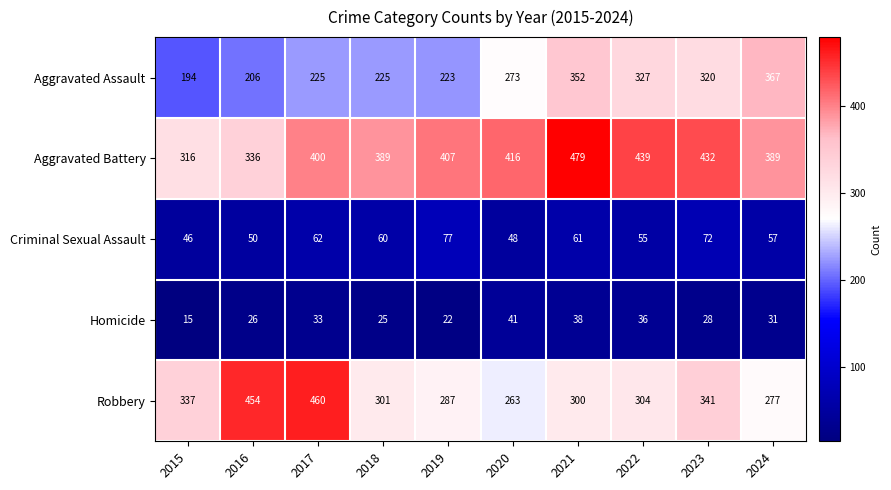

Where does the Criminal Sexual Assault series first go above 60?

2017